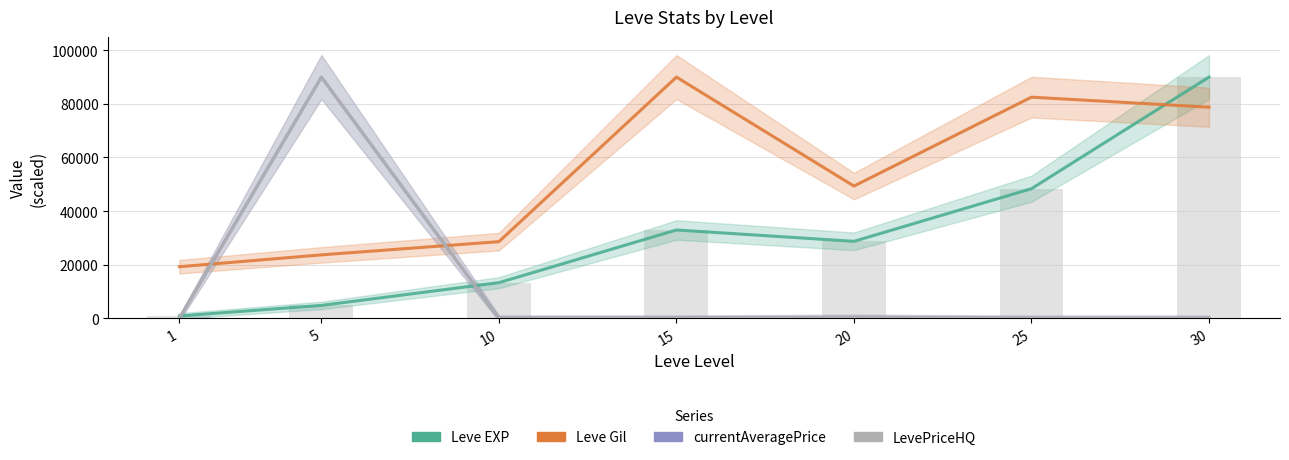

Read the Leve EXP value at 20.

28702.2